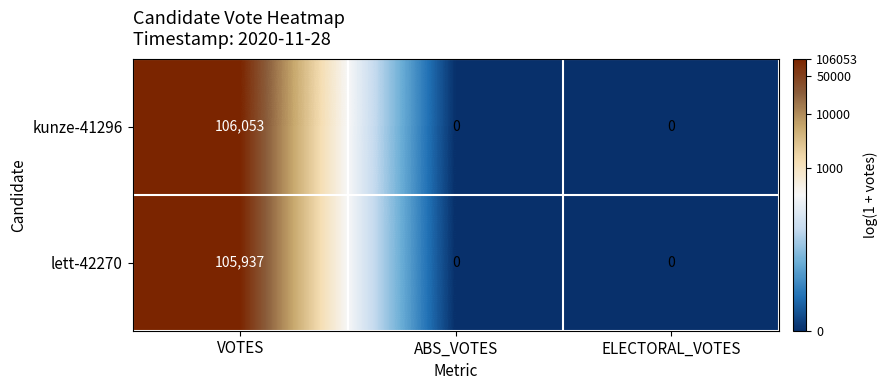

How many data points does each series have?

3